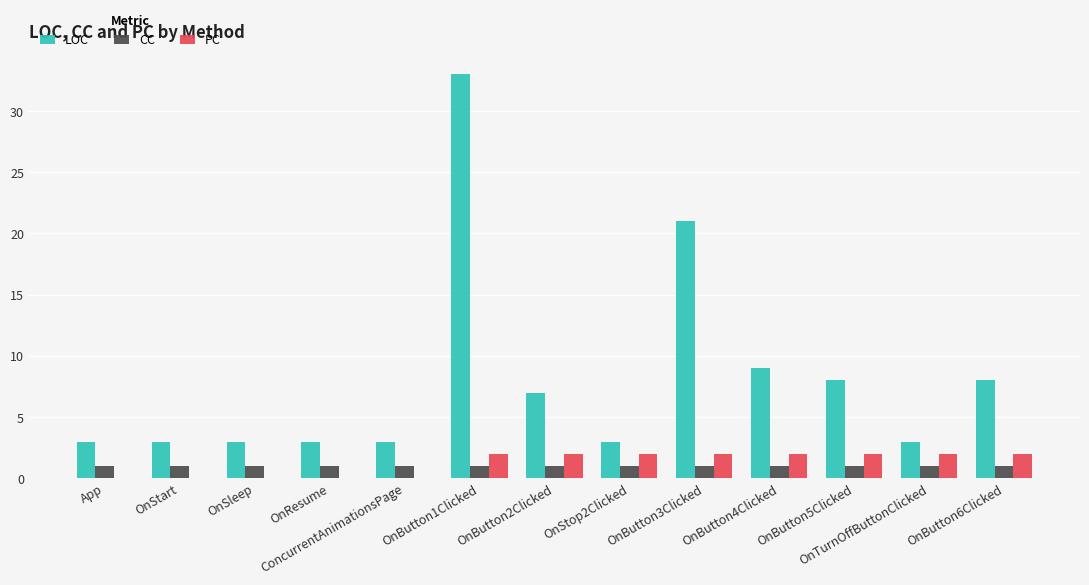

Reading left to right, list all the values displayed in this chart.

LOC: App=3	OnStart=3	OnSleep=3	OnResume=3	ConcurrentAnimationsPage=3	OnButton1Clicked=33	OnButton2Clicked=7	OnStop2Clicked=3	OnButton3Clicked=21	OnButton4Clicked=9	OnButton5Clicked=8	OnTurnOffButtonClicked=3	OnButton6Clicked=8
CC: App=1	OnStart=1	OnSleep=1	OnResume=1	ConcurrentAnimationsPage=1	OnButton1Clicked=1	OnButton2Clicked=1	OnStop2Clicked=1	OnButton3Clicked=1	OnButton4Clicked=1	OnButton5Clicked=1	OnTurnOffButtonClicked=1	OnButton6Clicked=1
PC: App=0	OnStart=0	OnSleep=0	OnResume=0	ConcurrentAnimationsPage=0	OnButton1Clicked=2	OnButton2Clicked=2	OnStop2Clicked=2	OnButton3Clicked=2	OnButton4Clicked=2	OnButton5Clicked=2	OnTurnOffButtonClicked=2	OnButton6Clicked=2